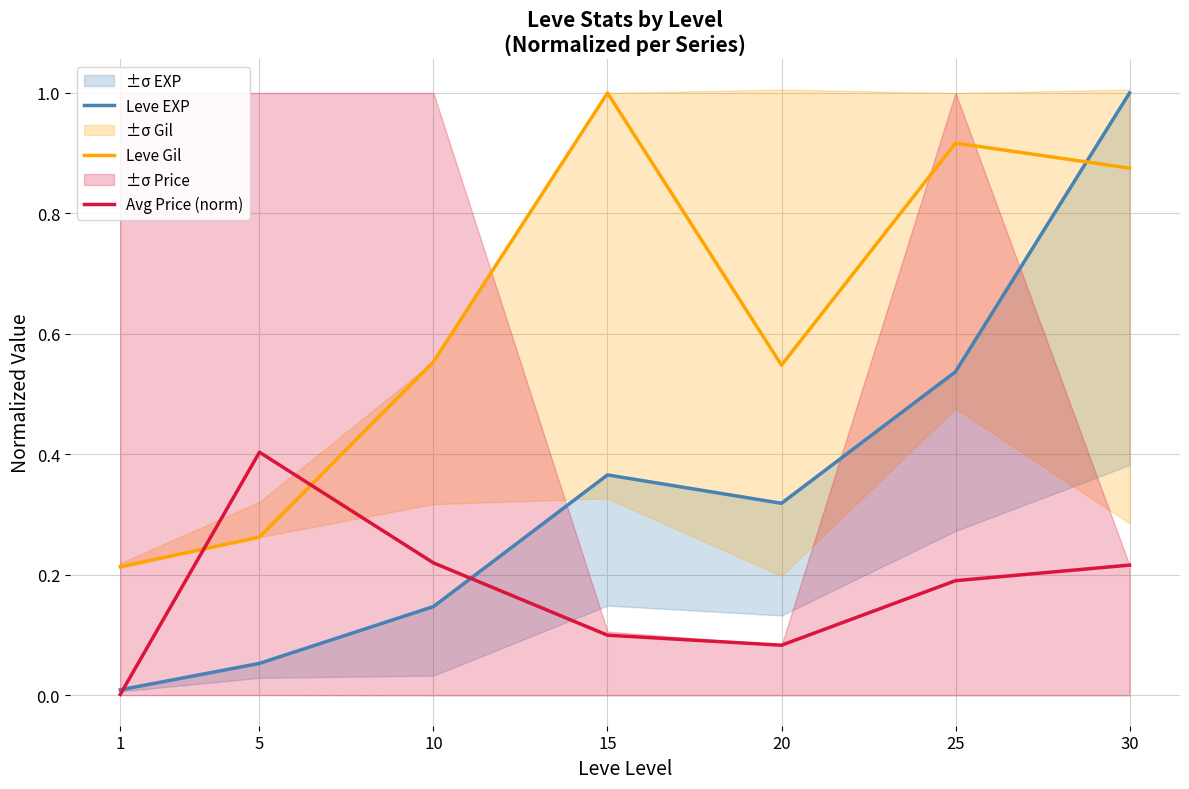

Where is the first local maximum for Leve Gil?

15